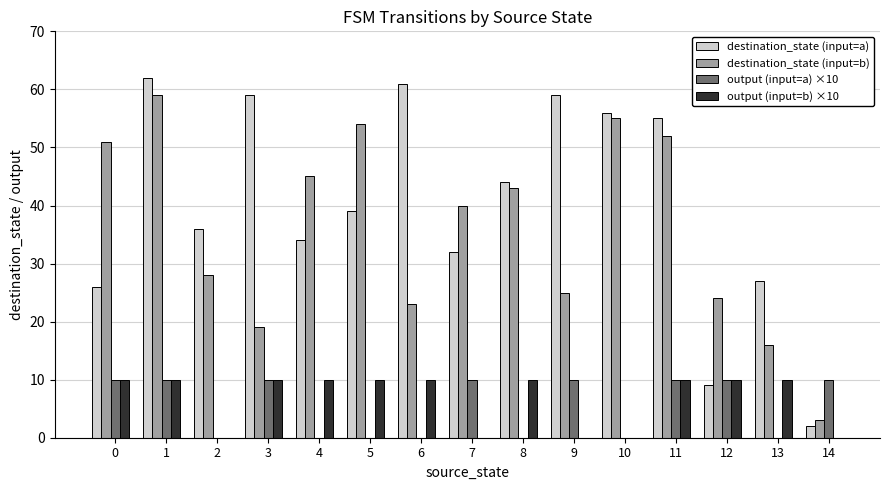

What is the sum of the destination_state (input=b) values at 7 and 4?

85